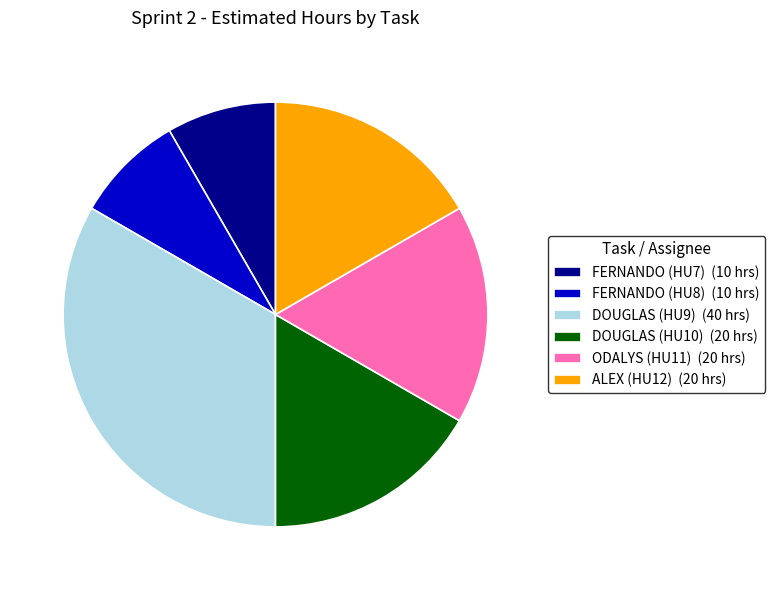

Does DOUGLAS (HU10) (20 hrs) account for over 50% of the chart?

No